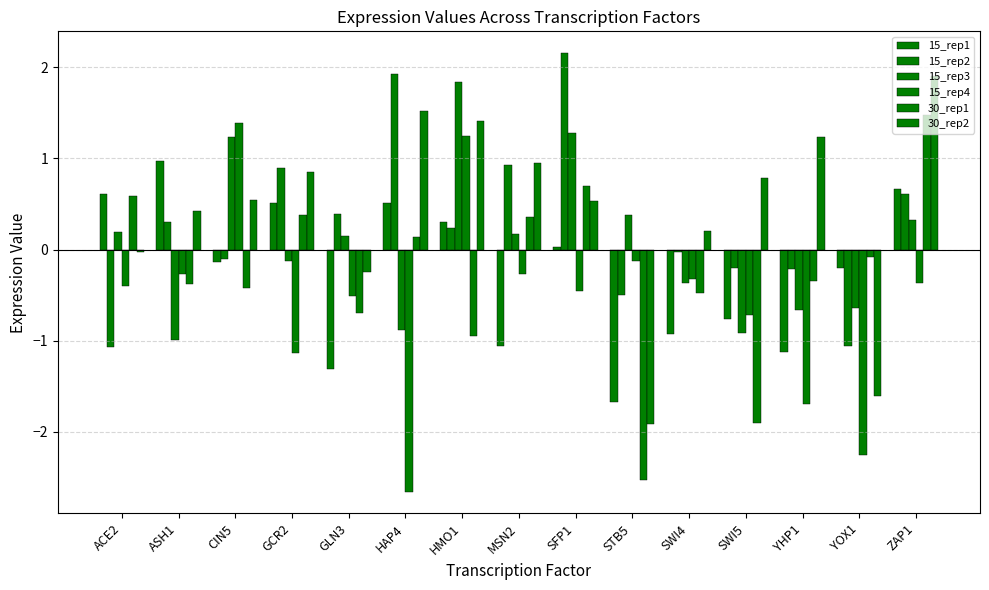

Reading left to right, list all the values displayed in this chart.

15_rep1: ACE2=0.6	ASH1=1.0	CIN5=-0.1	GCR2=0.5	GLN3=-1.3	HAP4=0.5	HMO1=0.3	MSN2=-1.1	SFP1=0.0	STB5=-1.7	SWI4=-0.9	SWI5=-0.8	YHP1=-1.1	YOX1=-0.2	ZAP1=0.7
15_rep2: ACE2=-1.1	ASH1=0.3	CIN5=-0.1	GCR2=0.9	GLN3=0.4	HAP4=1.9	HMO1=0.2	MSN2=0.9	SFP1=2.2	STB5=-0.5	SWI4=-0.0	SWI5=-0.2	YHP1=-0.2	YOX1=-1.1	ZAP1=0.6
15_rep3: ACE2=0.2	ASH1=-1.0	CIN5=1.2	GCR2=-0.1	GLN3=0.1	HAP4=-0.9	HMO1=1.8	MSN2=0.2	SFP1=1.3	STB5=0.4	SWI4=-0.4	SWI5=-0.9	YHP1=-0.7	YOX1=-0.6	ZAP1=0.3
15_rep4: ACE2=-0.4	ASH1=-0.3	CIN5=1.4	GCR2=-1.1	GLN3=-0.5	HAP4=-2.7	HMO1=1.2	MSN2=-0.3	SFP1=-0.5	STB5=-0.1	SWI4=-0.3	SWI5=-0.7	YHP1=-1.7	YOX1=-2.3	ZAP1=-0.4
30_rep1: ACE2=0.6	ASH1=-0.4	CIN5=-0.4	GCR2=0.4	GLN3=-0.7	HAP4=0.1	HMO1=-1.0	MSN2=0.4	SFP1=0.7	STB5=-2.5	SWI4=-0.5	SWI5=-1.9	YHP1=-0.3	YOX1=-0.1	ZAP1=1.5
30_rep2: ACE2=-0.0	ASH1=0.4	CIN5=0.5	GCR2=0.9	GLN3=-0.2	HAP4=1.5	HMO1=1.4	MSN2=1.0	SFP1=0.5	STB5=-1.9	SWI4=0.2	SWI5=0.8	YHP1=1.2	YOX1=-1.6	ZAP1=1.9